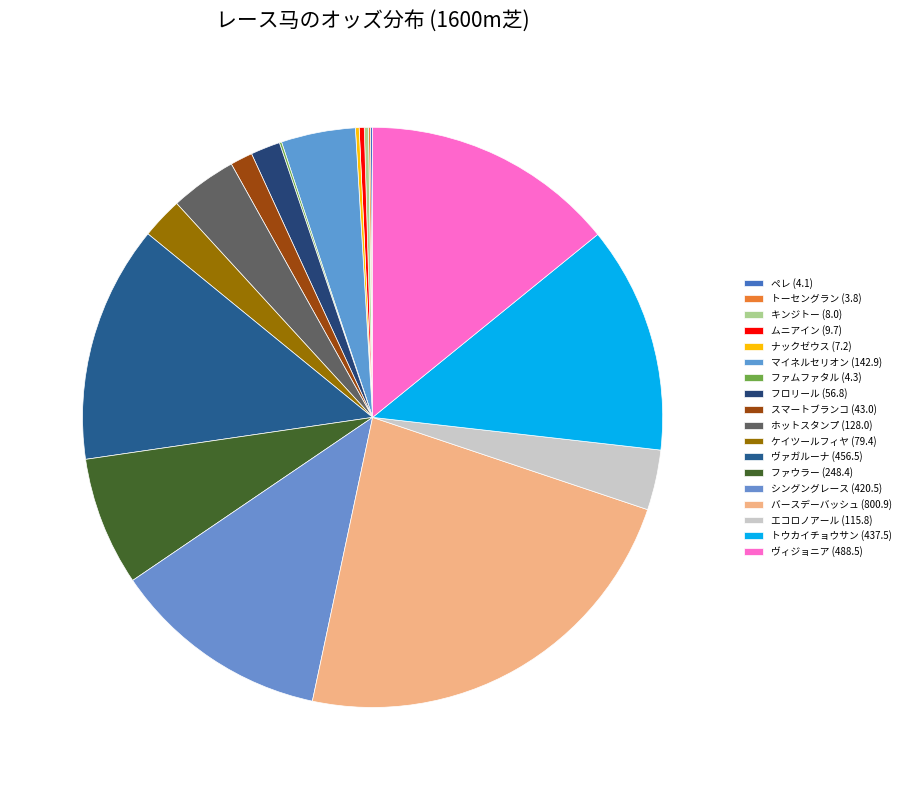

Which slice is the largest?

バースデーバッシュ (800.9)